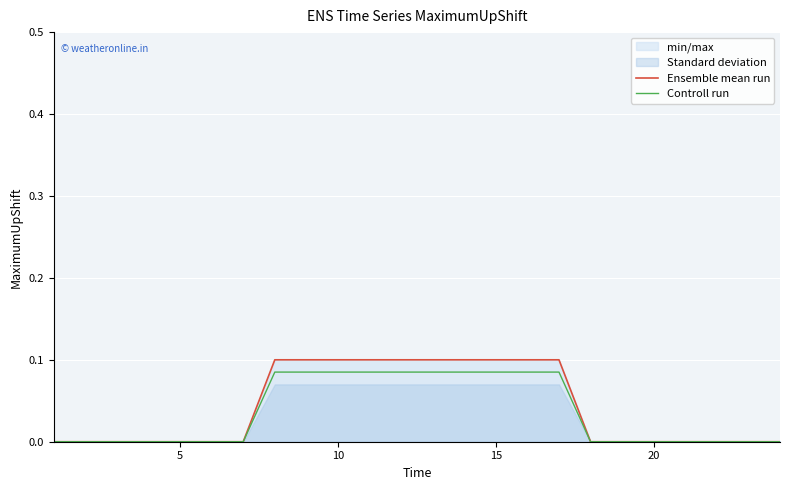

How many data points in Controll run are above 0?

10